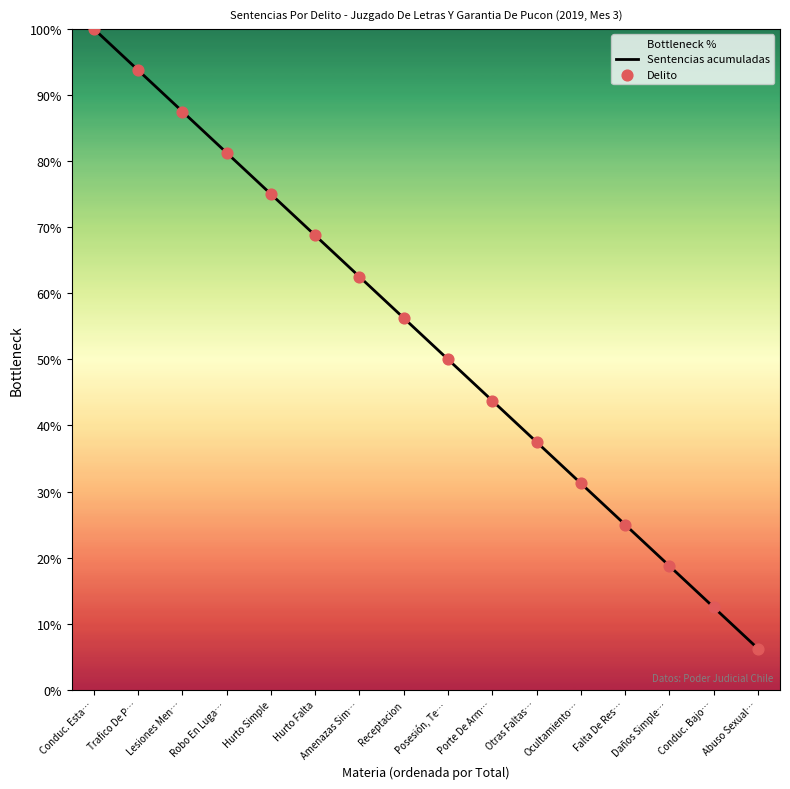

Which series reaches the minimum Y coordinate?

Sentencias acumuladas